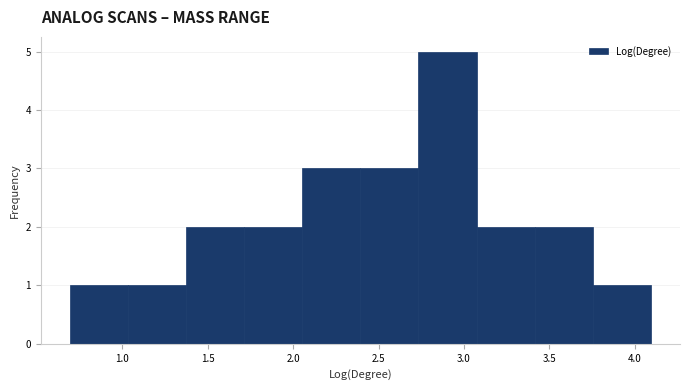

Over which range of the x-axis is the bar tallest?

2.75 to 3.05